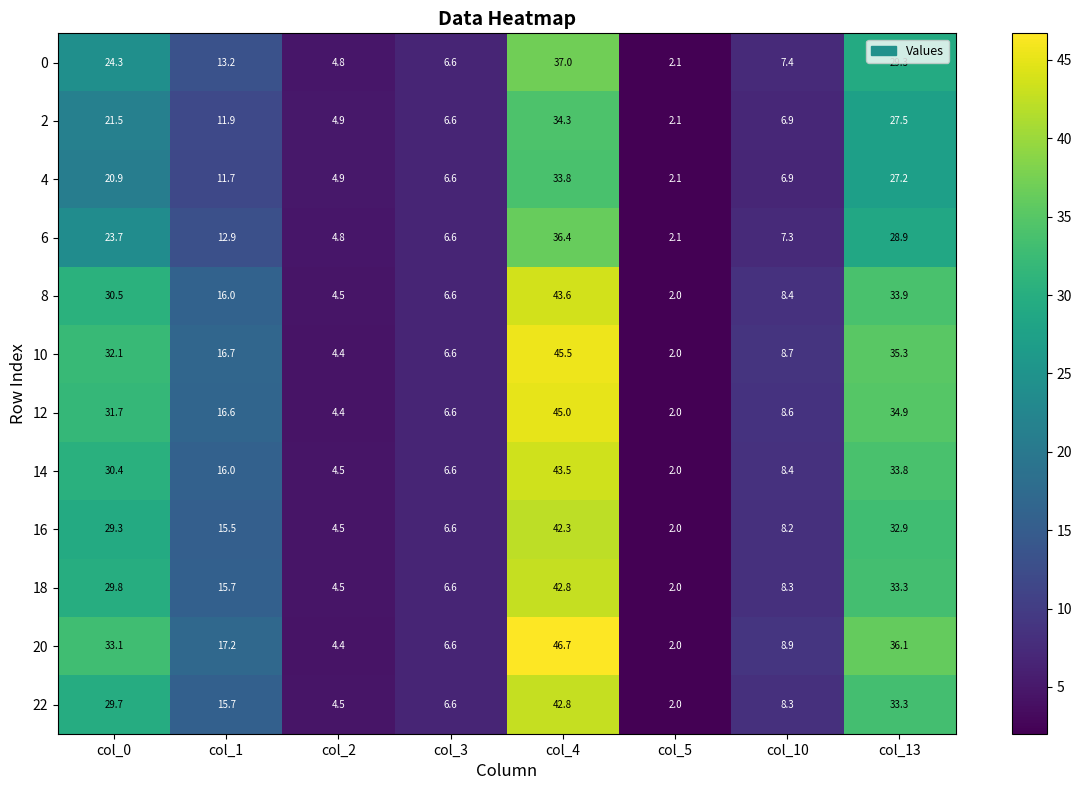

How many series are shown in this chart?

12